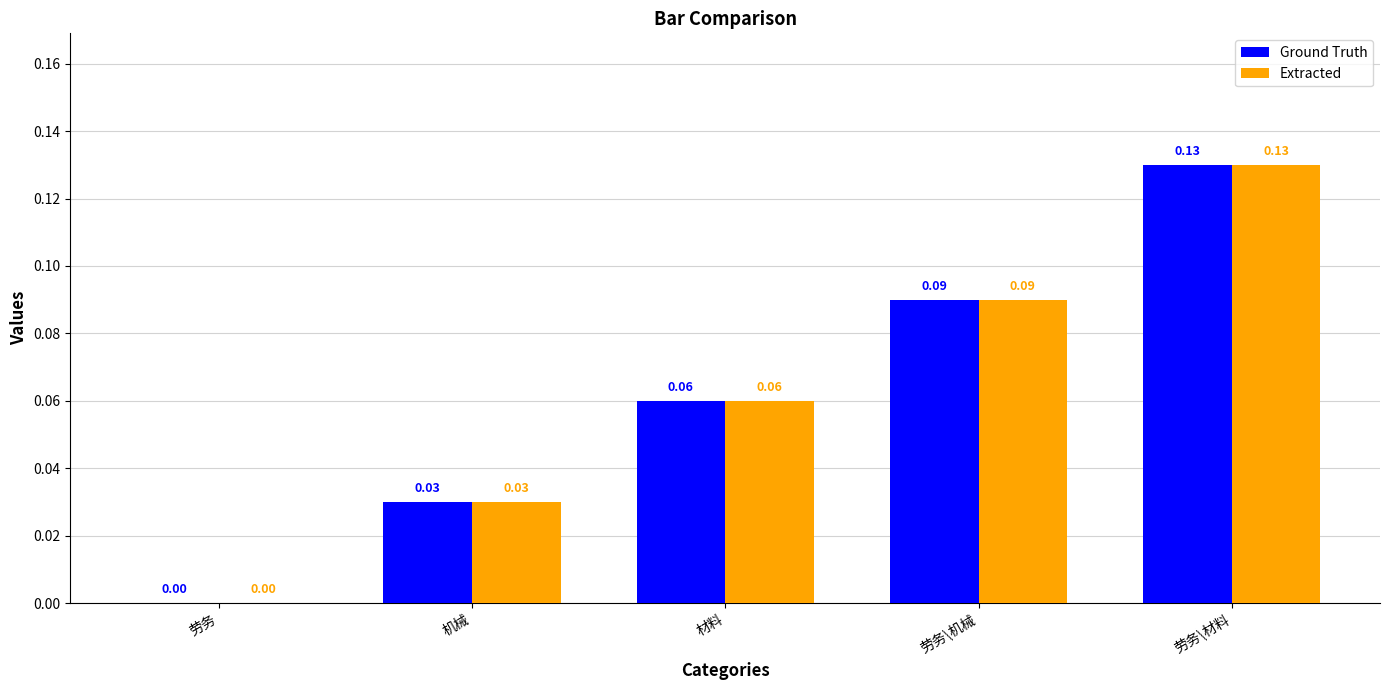

At which category does the chart reach its peak across all series?

劳务\材料